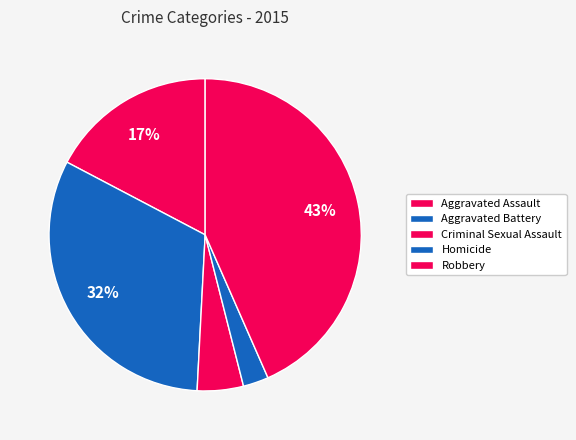

What is the ratio of the value at Criminal Sexual Assault to the value at Aggravated Battery?

0.1